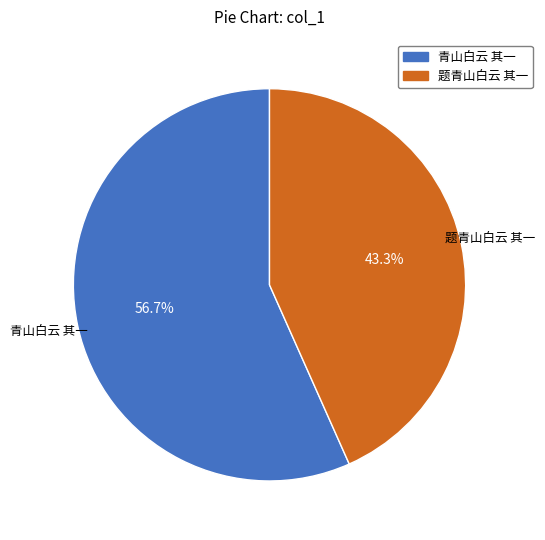

Between 题青山白云 其一 and 青山白云 其一, which is larger?

青山白云 其一